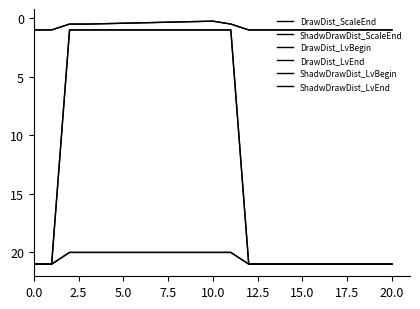

Does the chart display data point markers on the line(s)?

No